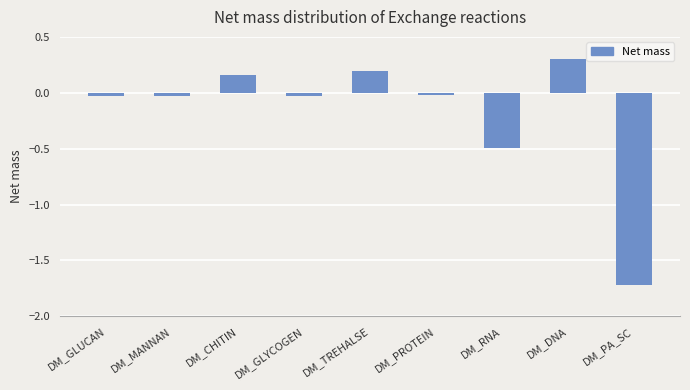

What is the minimum value shown in the chart?

-1.7